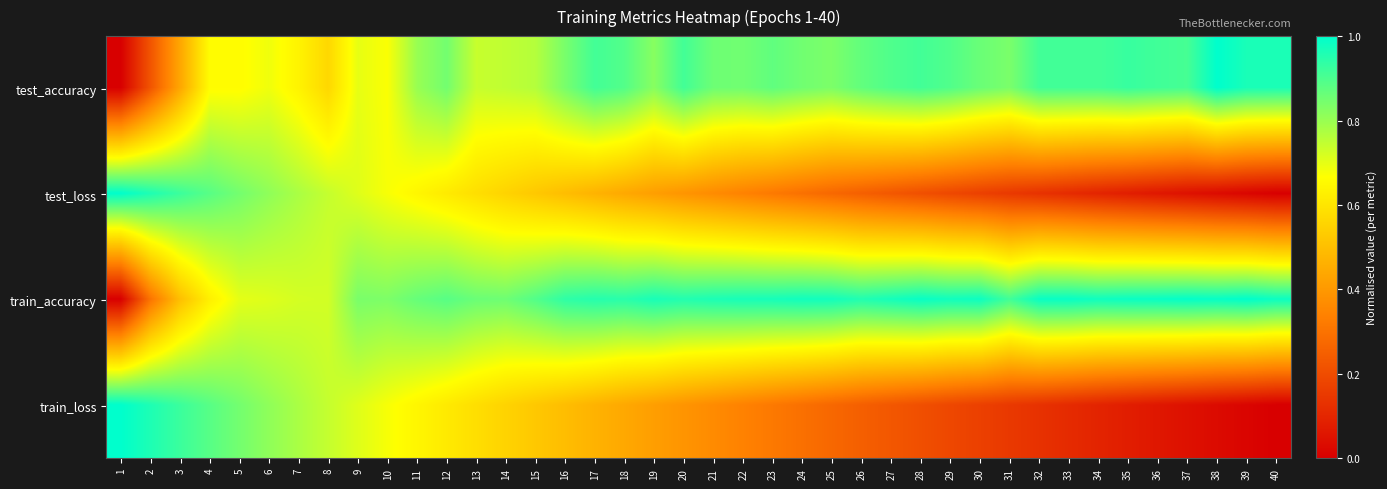

Between 22 and 39, which series saw the biggest shift?

train_loss